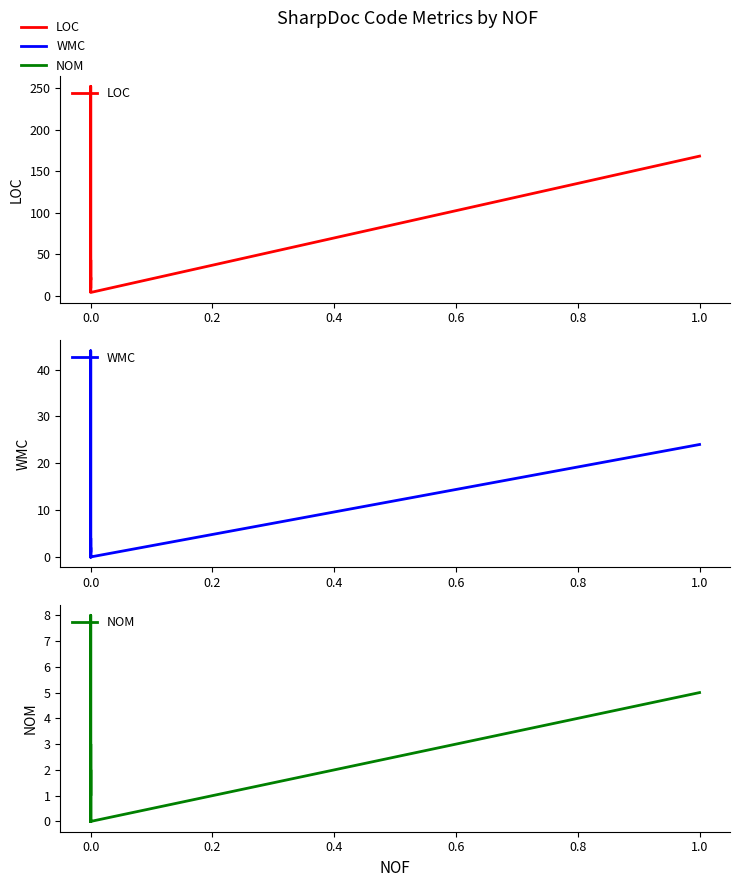

Which has a higher value, 9 or 1.0?

1.0